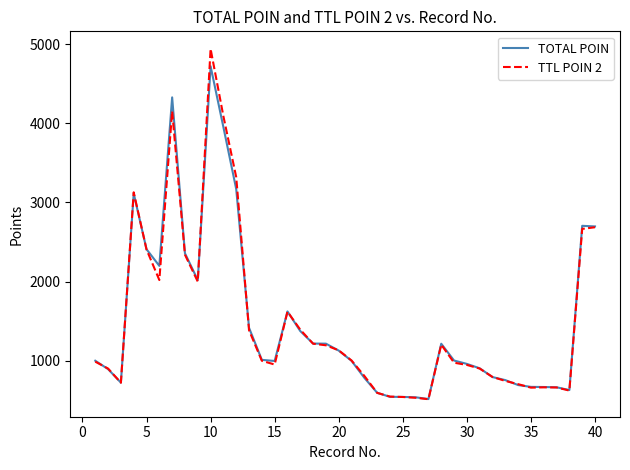

Count the number of categories in the chart.

40